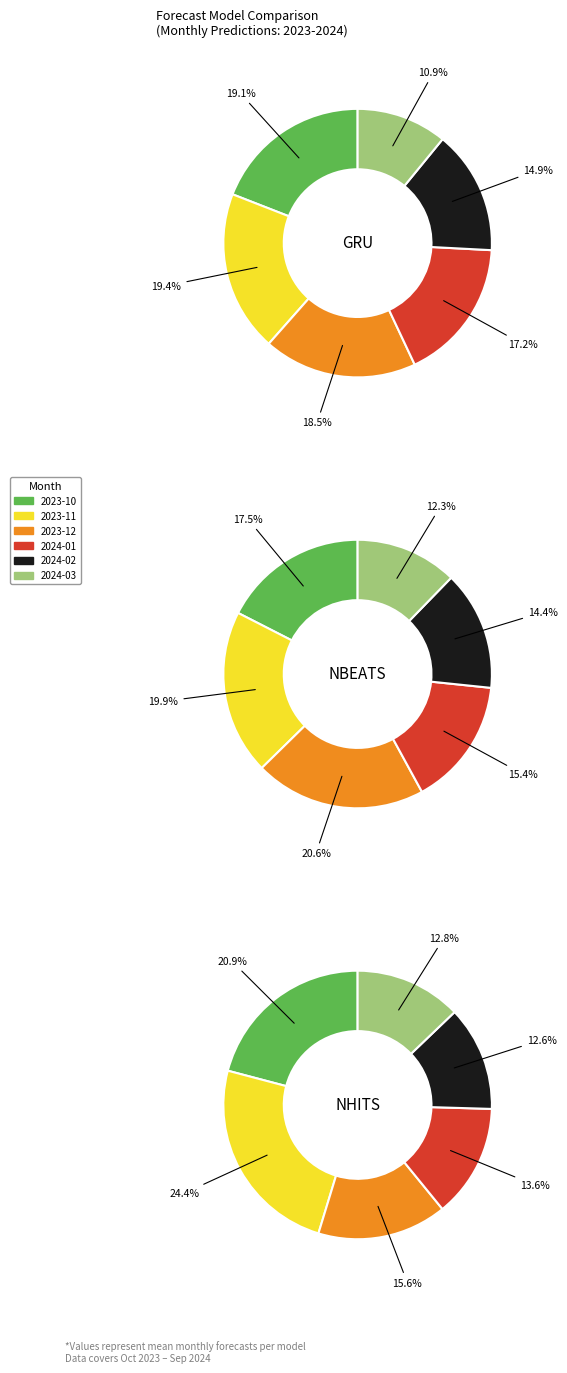

Which category has the biggest portion of the pie?

2023-11